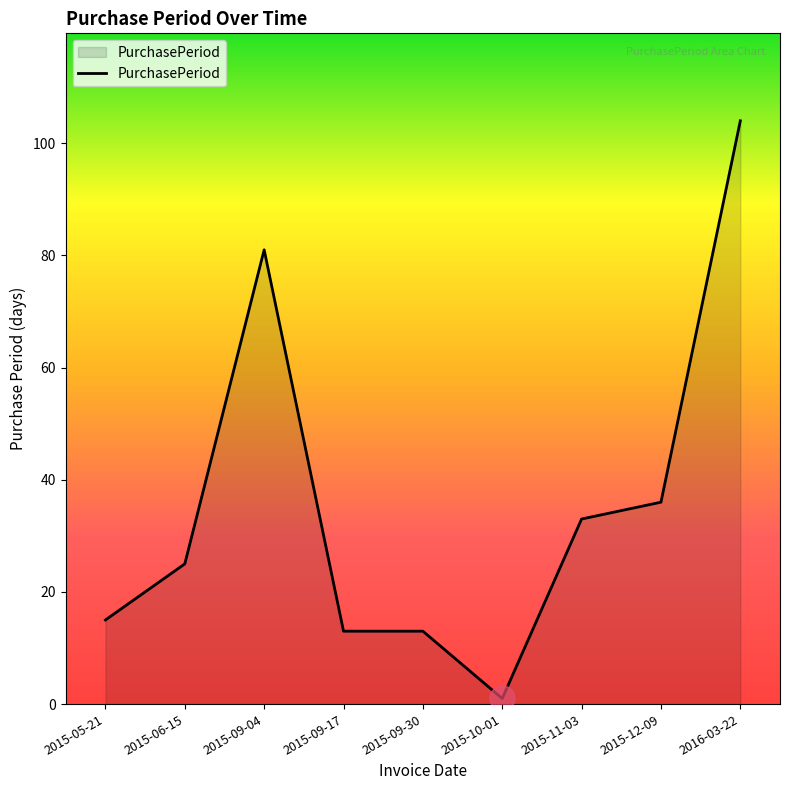

Reading left to right, what are all the values shown in this chart?

15	25	81	13	13	1	33	36	104